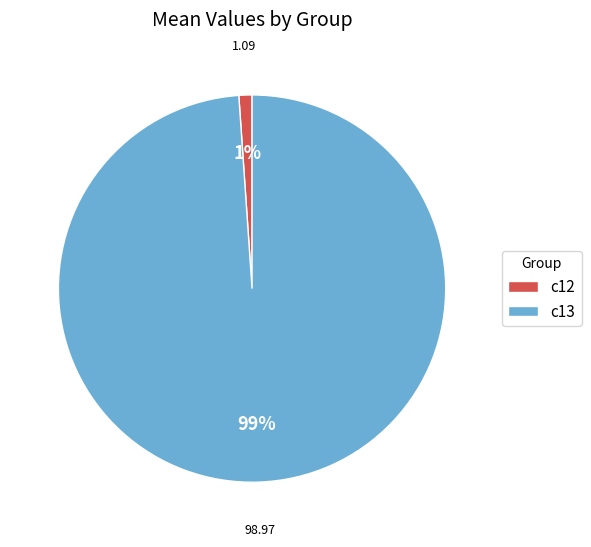

Which slice is the smallest?

c12